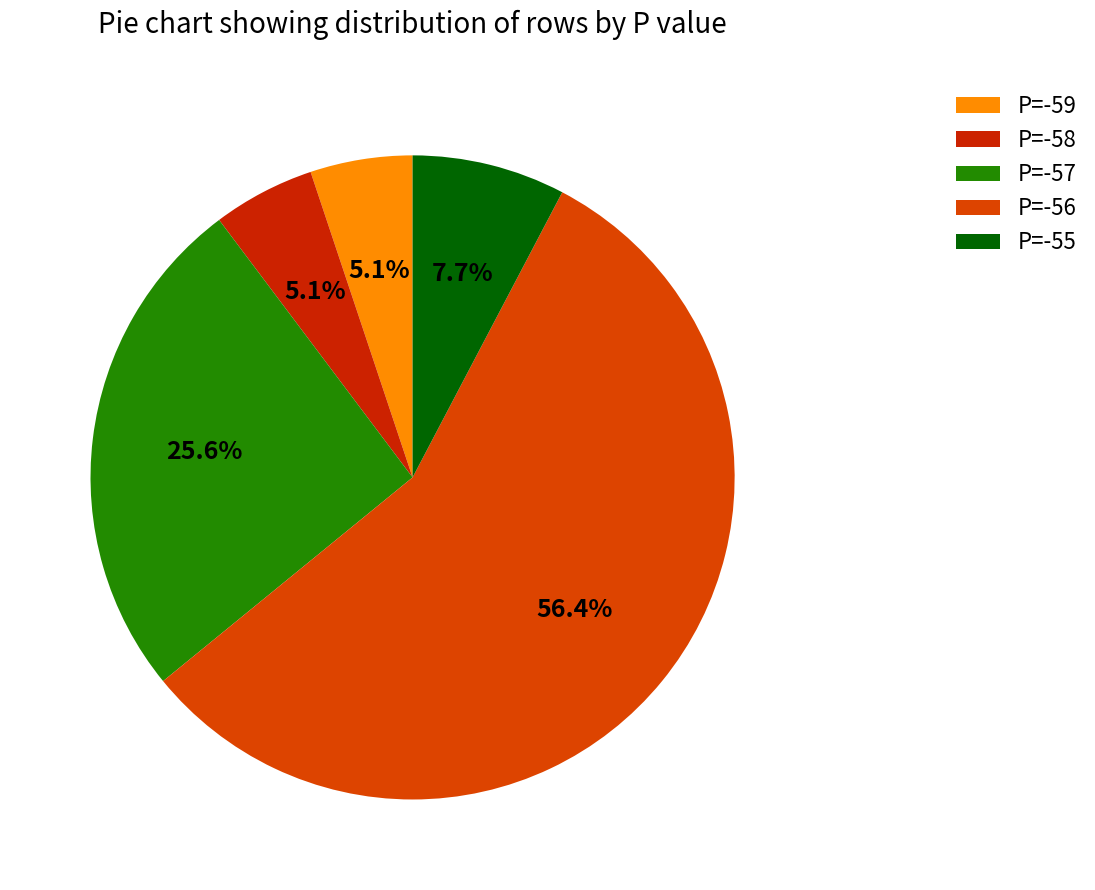

Combined, do P=-56 and P=-58 account for over 50%?

Yes